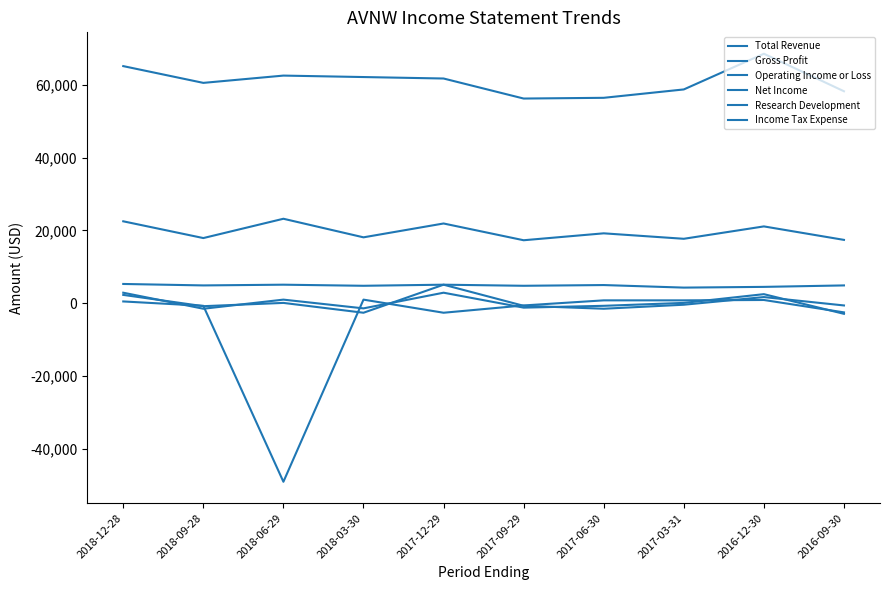

How many negative values does the Income Tax Expense series have?

5